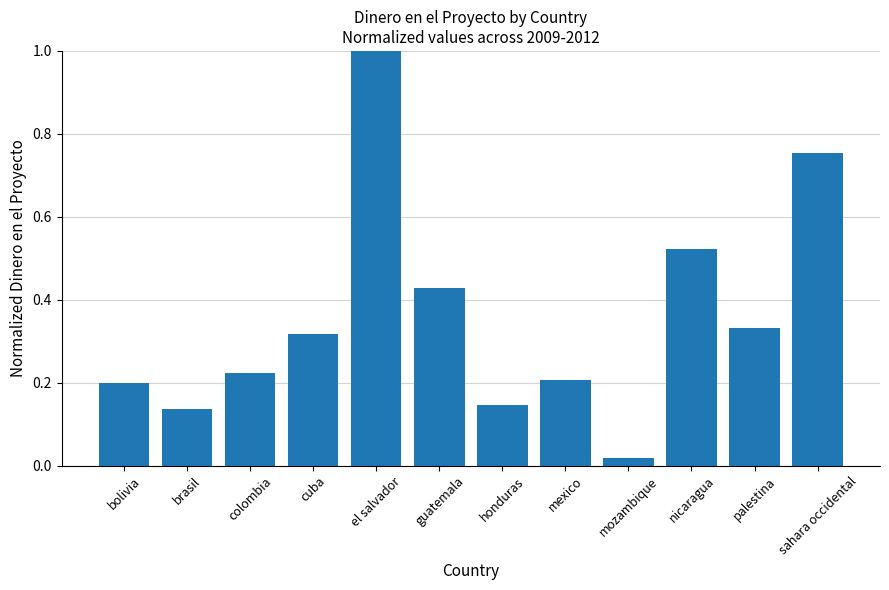

What is the label of the 11th bar from the right?

brasil